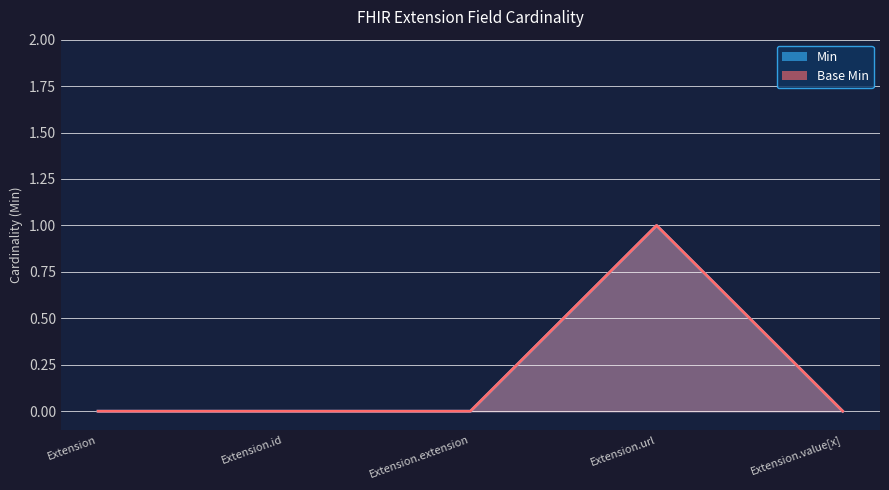

How many Min values are between 0 and 1?

5